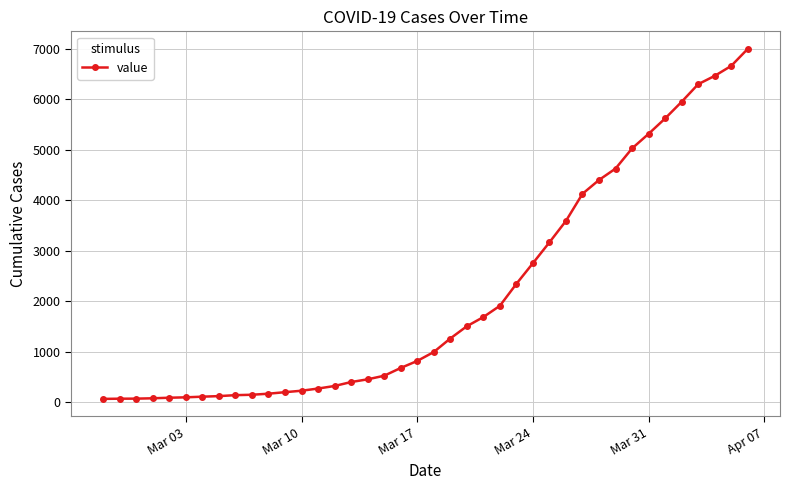

What is the difference between the second highest and minimum values?

6602